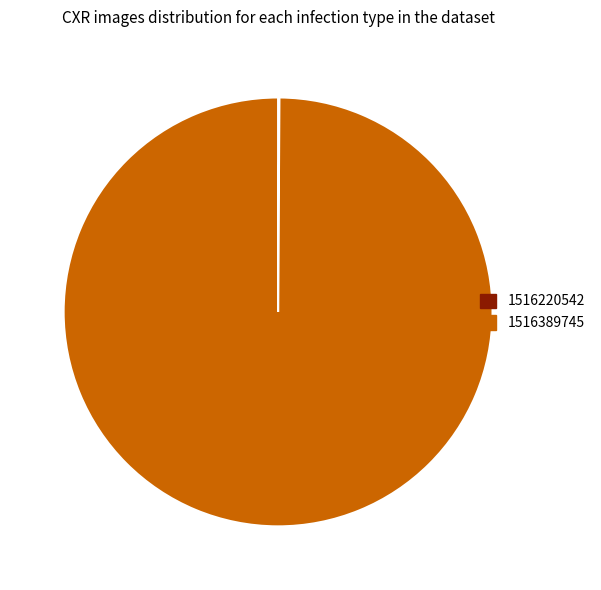

What is the majority slice?

1516389745